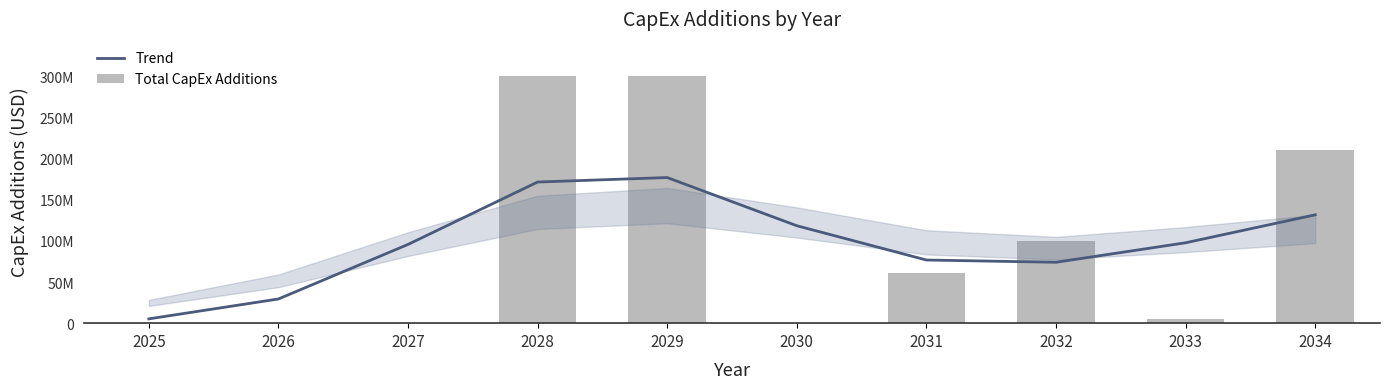

How many groups of bars are there?

10